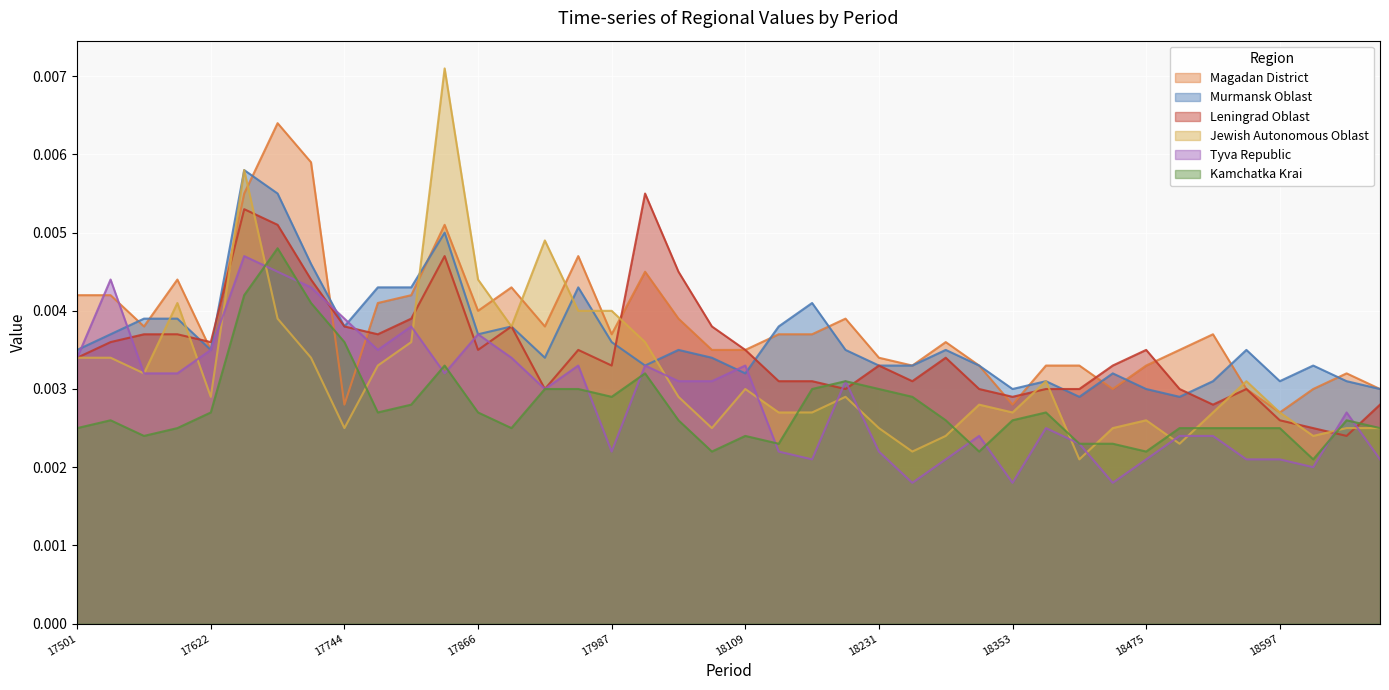

Which label corresponds to the smallest value in the chart?

18262